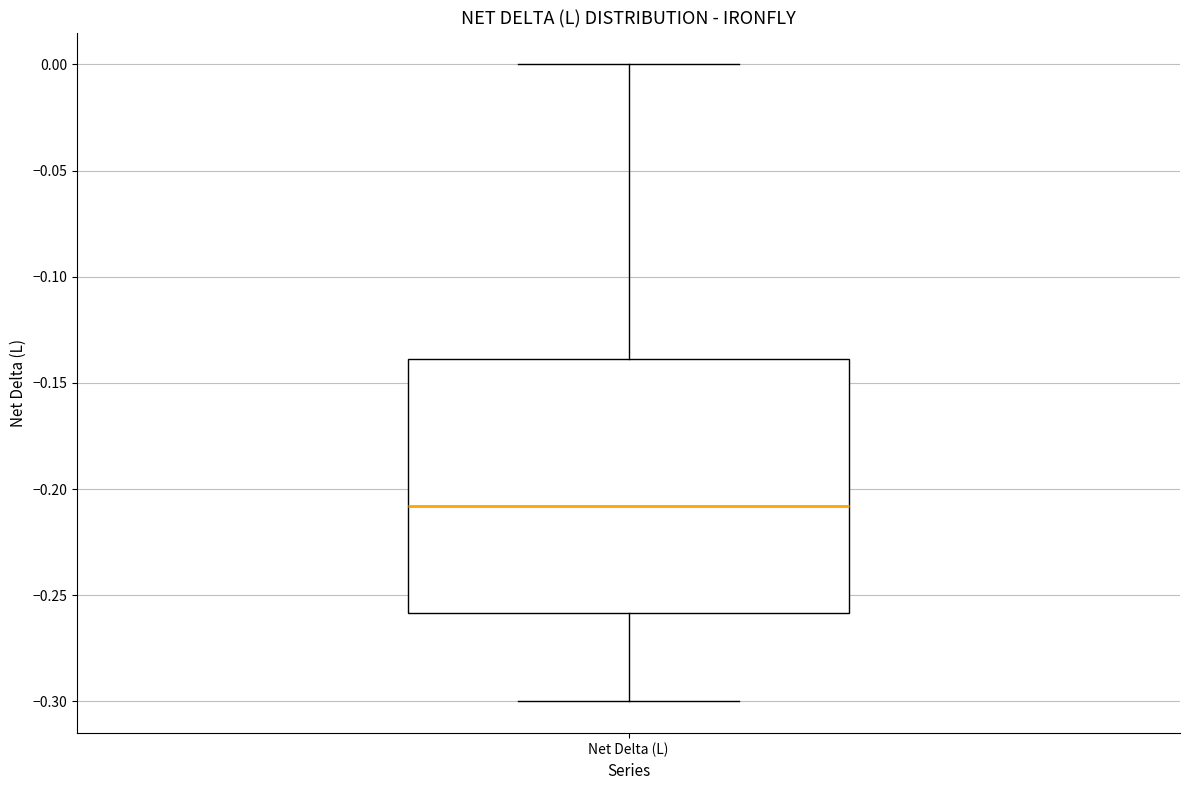

Transcribe this box plot: give where the median line is, the range the box spans, and where the two whiskers end, as read against the y-axis. The values are not printed on the chart, so give them approximately, as read against the axis.

median -0.21, box -0.26 to -0.14, whiskers -0.30 to 0.00